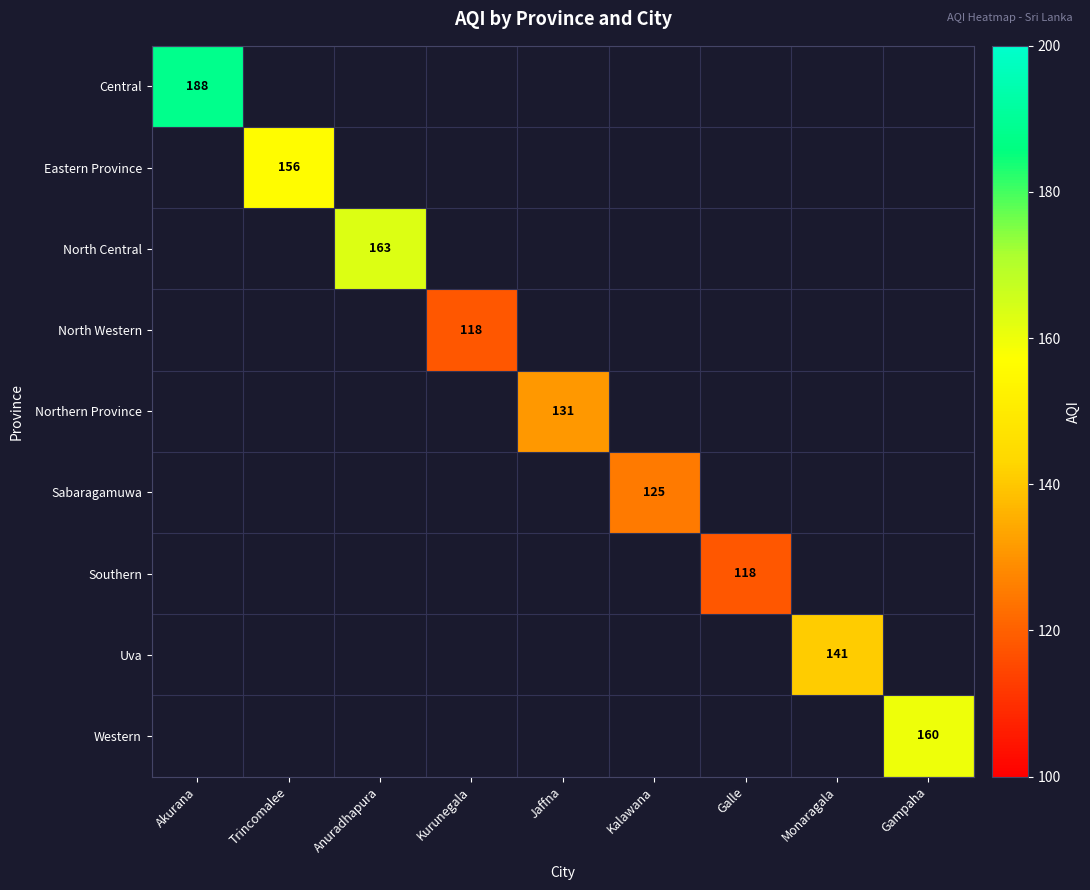

Is it true that Southern equals 164 at Galle?

False